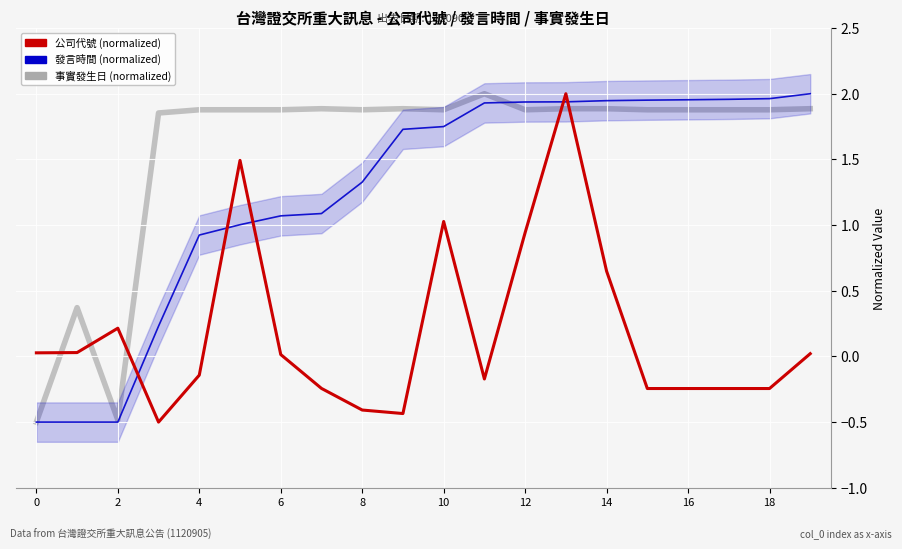

How many negative values does the 發言時間 (normalized) series have?

3